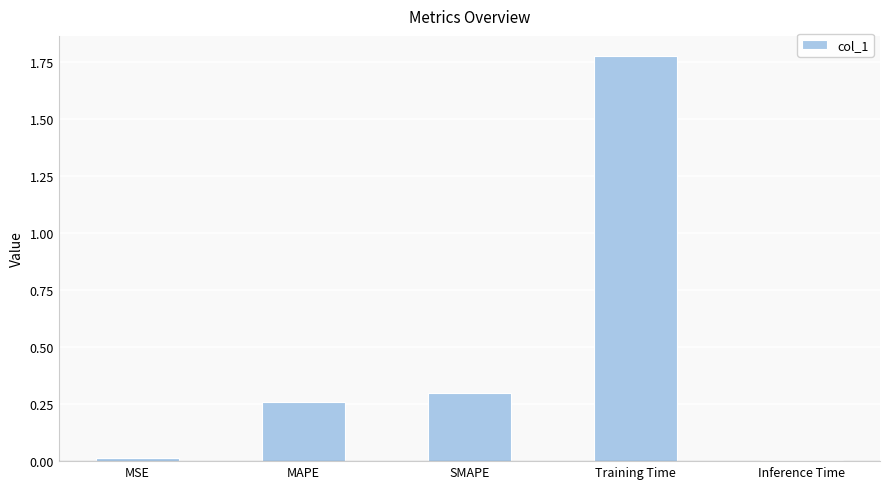

What is the difference between the values at MAPE and Training Time?

1.5